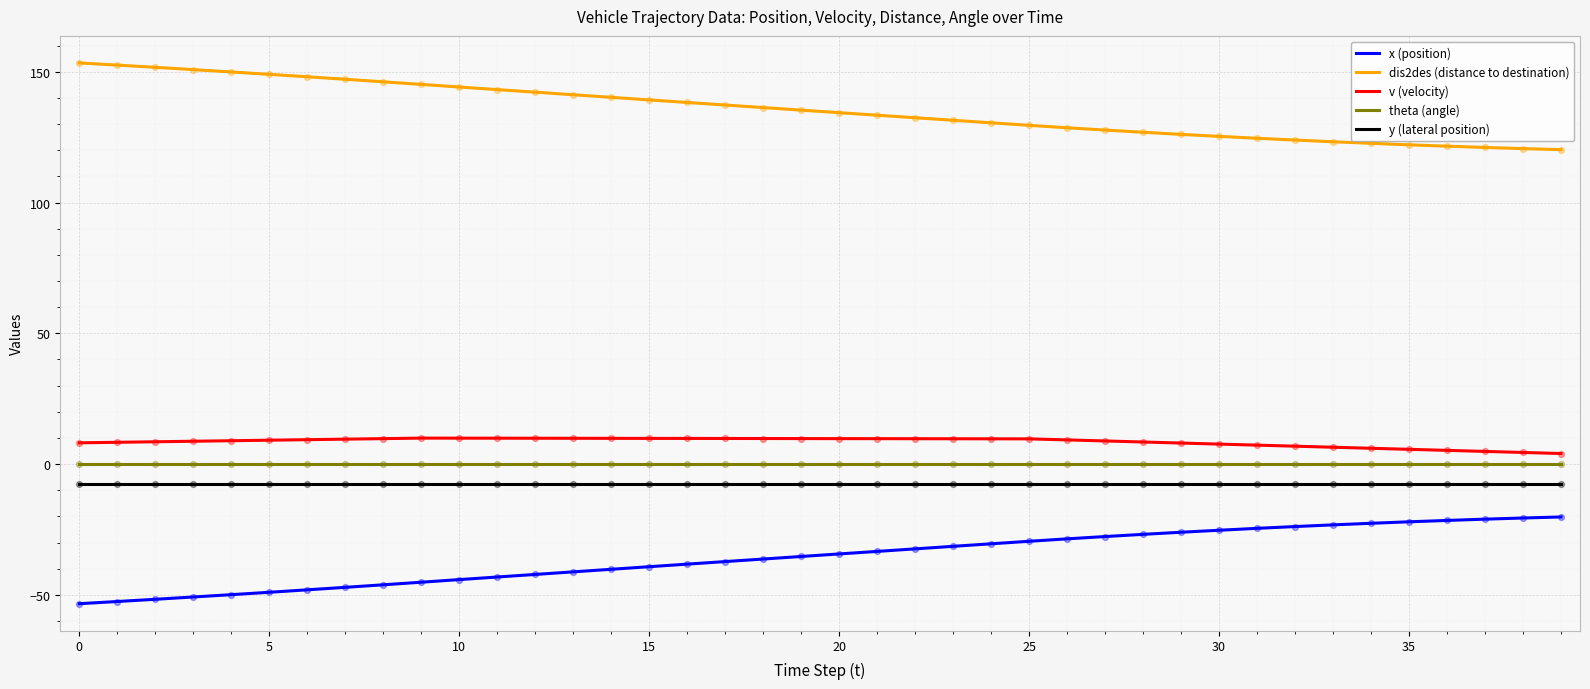

Which series has the largest total across all categories?

dis2des (distance to destination)